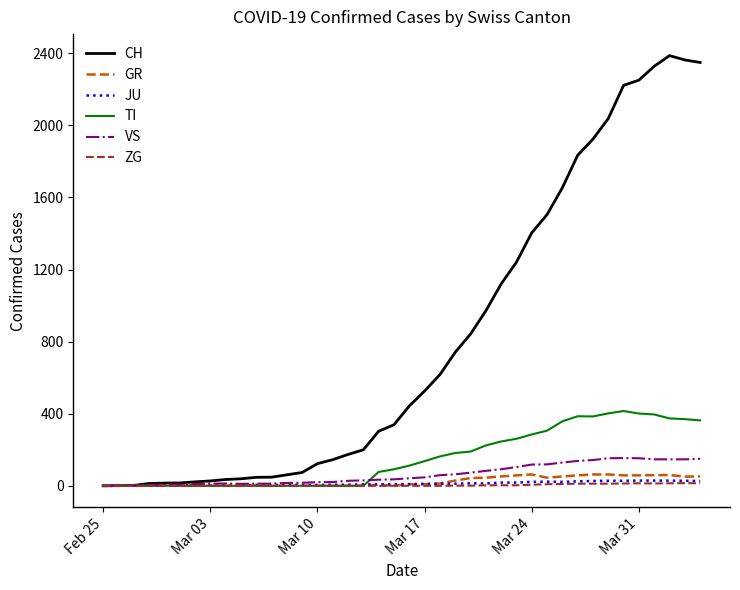

Which series has the largest total across all categories?

CH